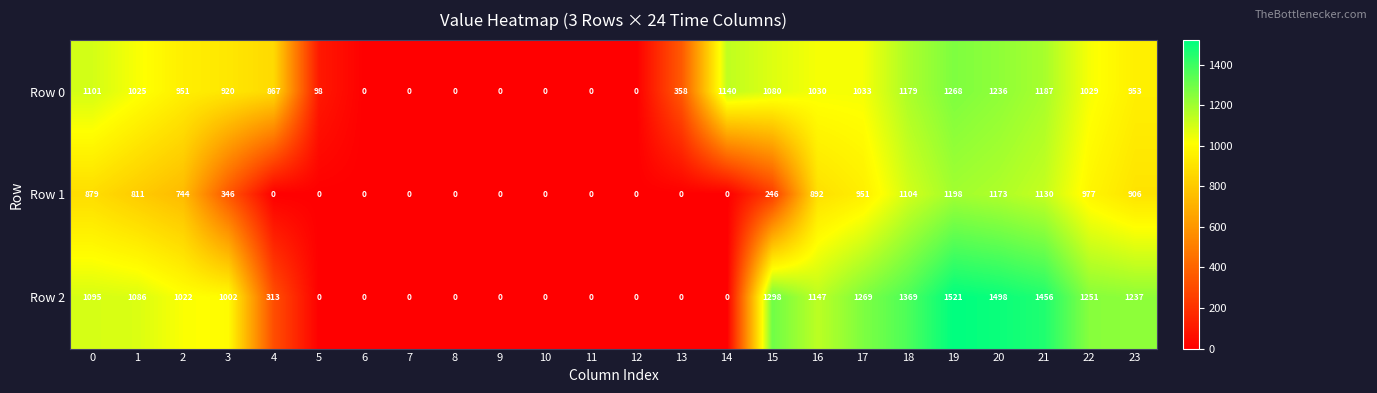

Count the number of data series in this chart.

3